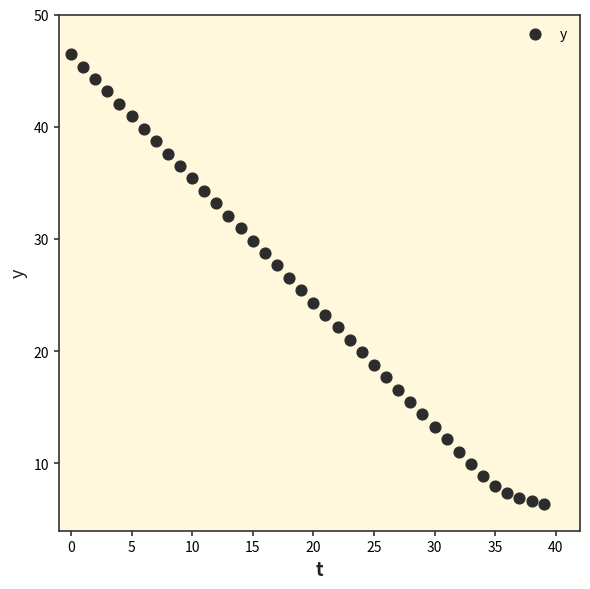

What is the range of Y values (max minus min)?

40.1